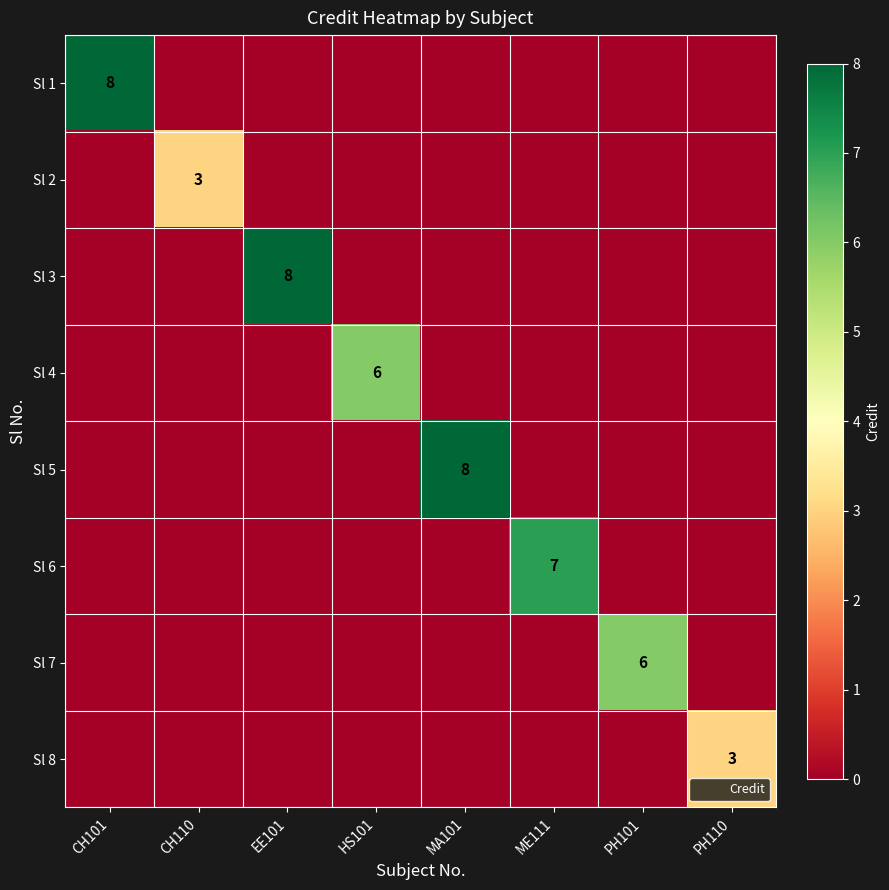

What is the average value of the Sl 1 series?

1